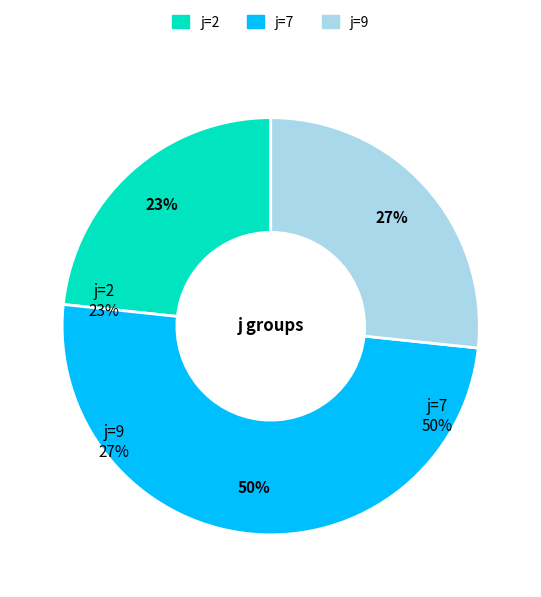

True or false: j=7 accounts for 50% of the total.

True